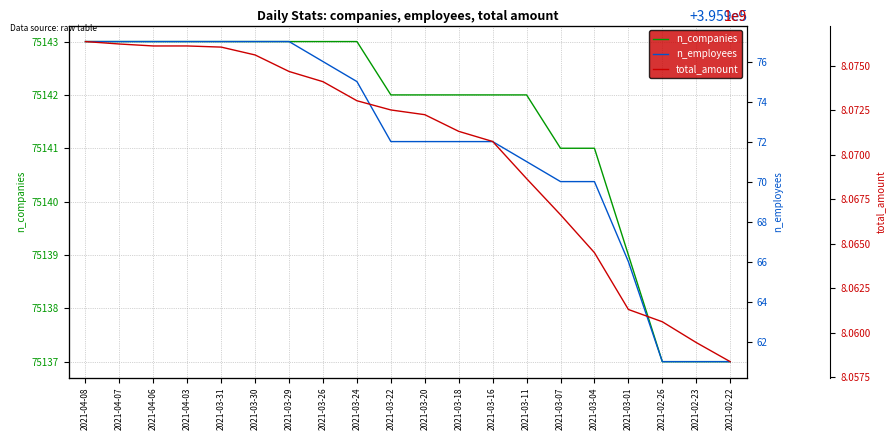

True or false: n_employees and total_amount intersect in this chart.

False